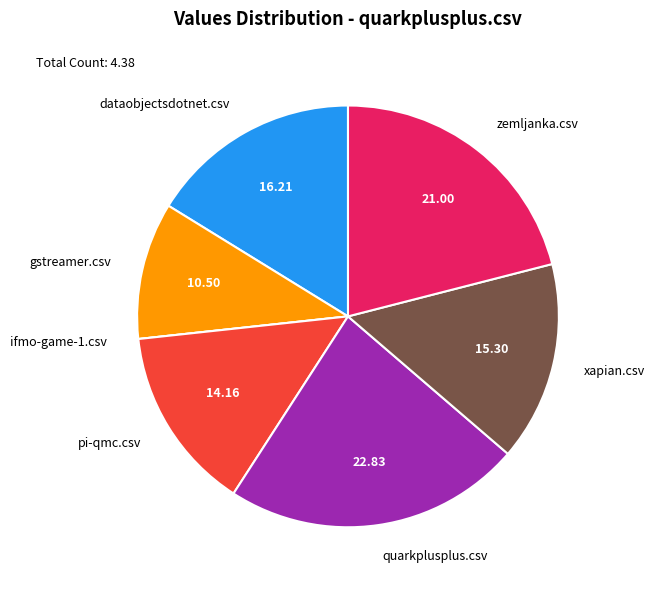

Which has a higher value, pi-qmc.csv or xapian.csv?

xapian.csv